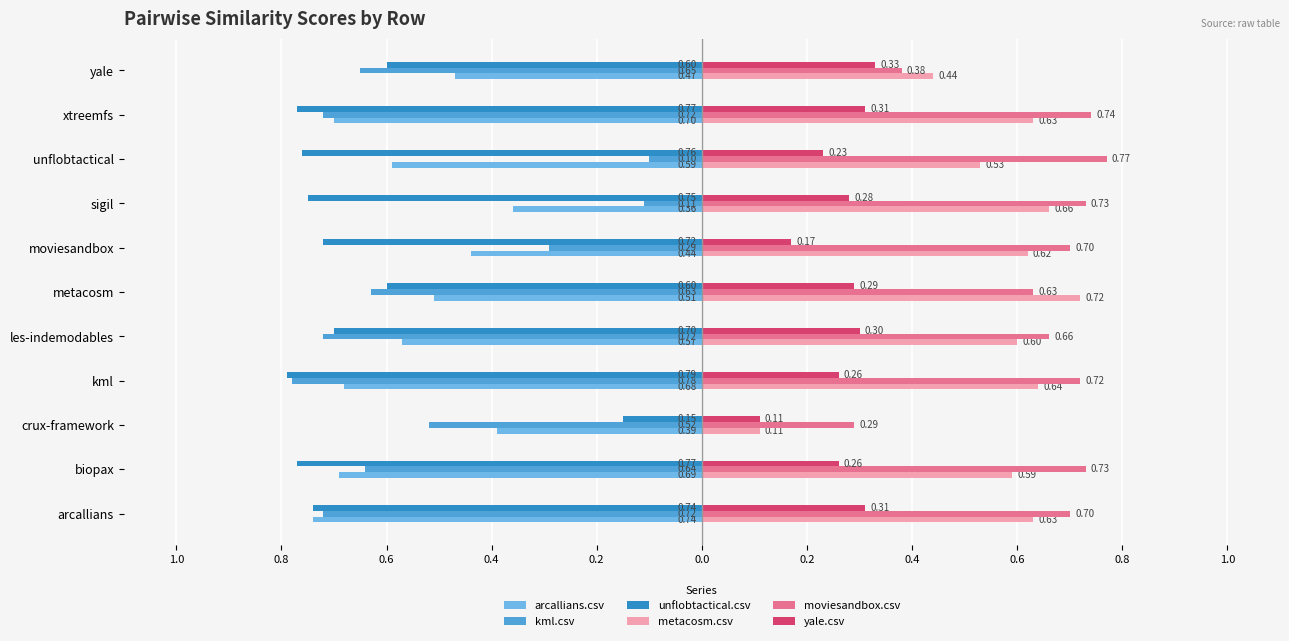

Count the number of data series in this chart.

6